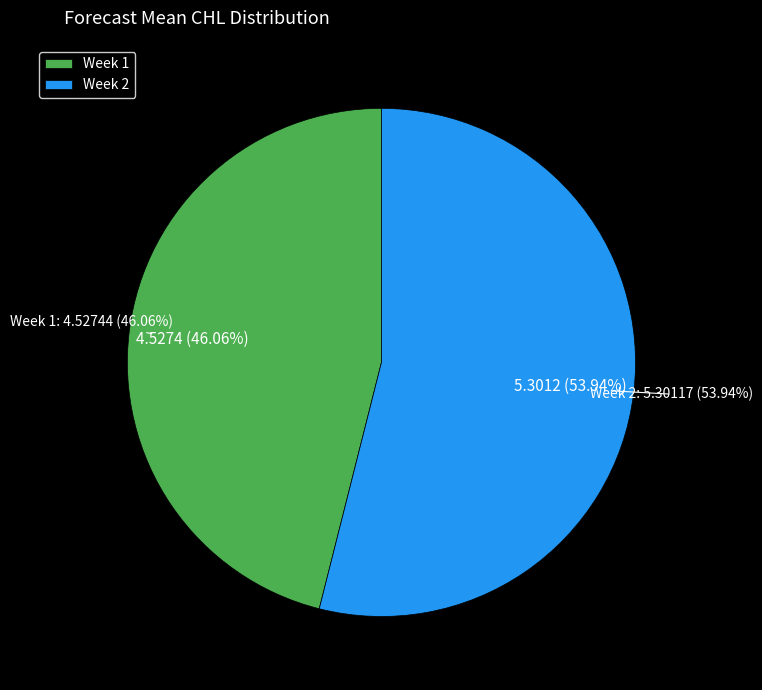

To the nearest percent, what is the combined percentage of Week 1 and Week 2?

100%